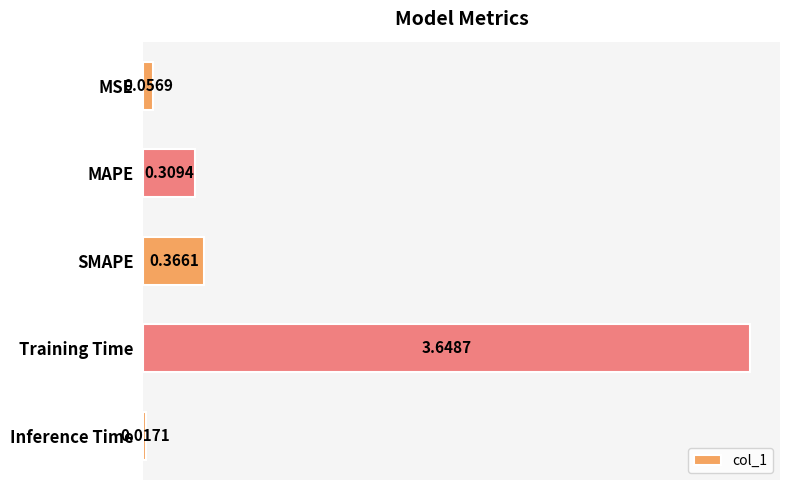

Which label corresponds to the largest value in the chart?

Training Time